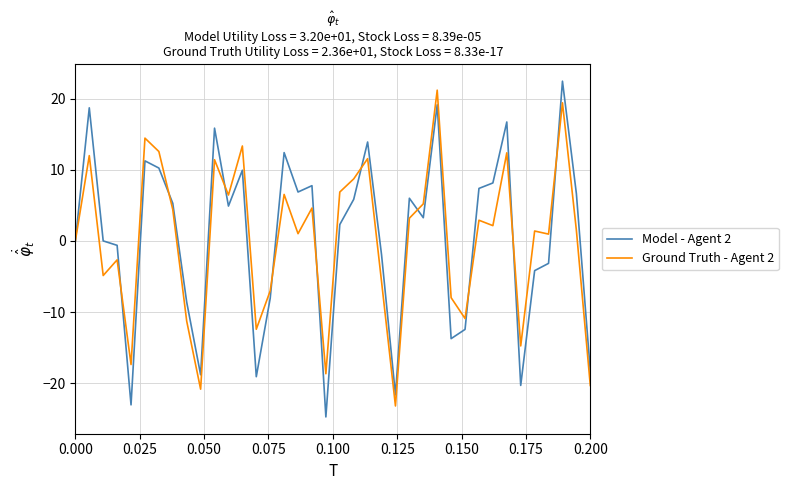

What is the smallest value displayed?

-24.8